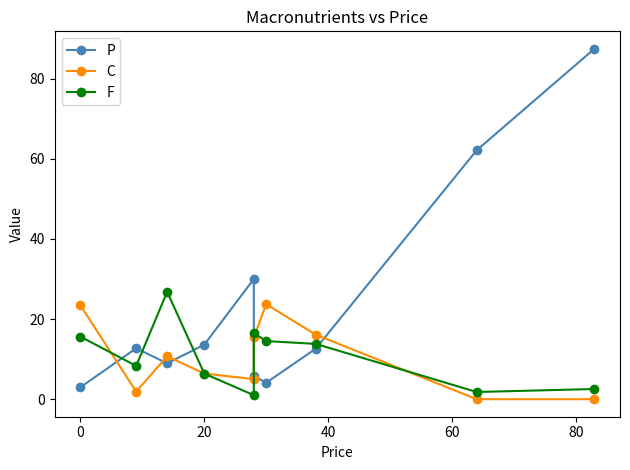

Reading left to right, what are all the values shown in this chart?

P: 3.0	12.7	8.9	13.6	30.0	5.8	4.1	12.6	62.1	87.4
C: 23.4	1.9	10.7	6.4	5.0	15.4	23.7	16.1	0.0	0.0
F: 15.6	8.3	26.8	6.4	1.0	16.5	14.5	13.8	1.8	2.5